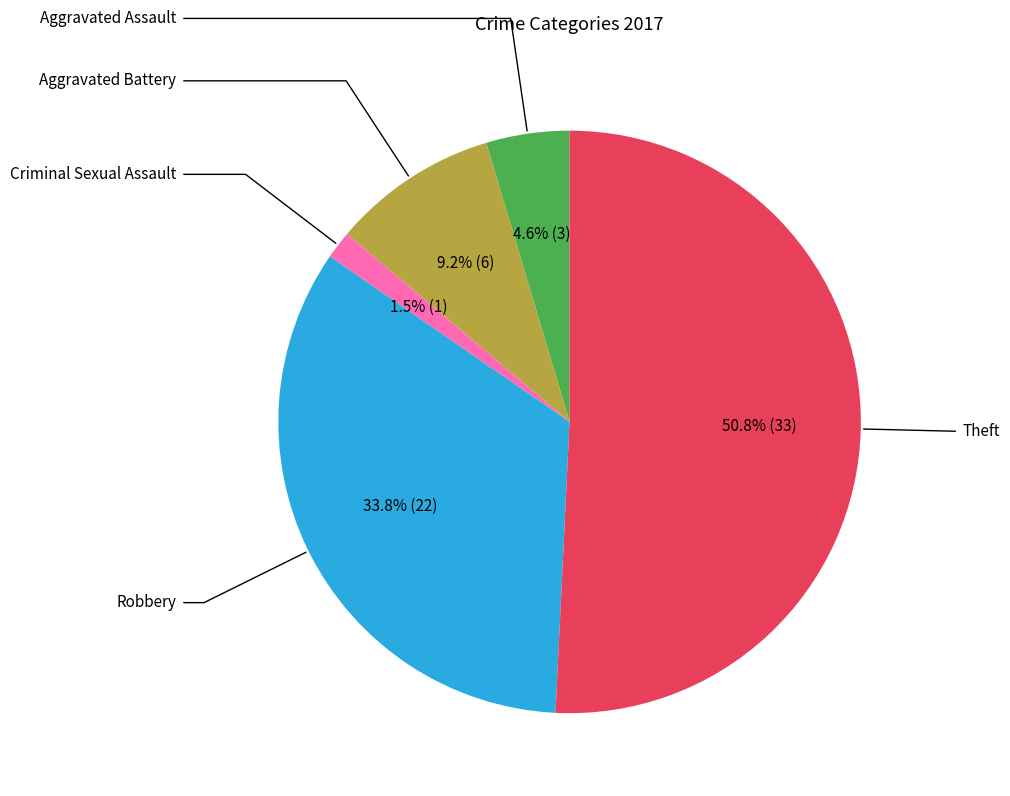

Does any single category account for the majority?

Yes